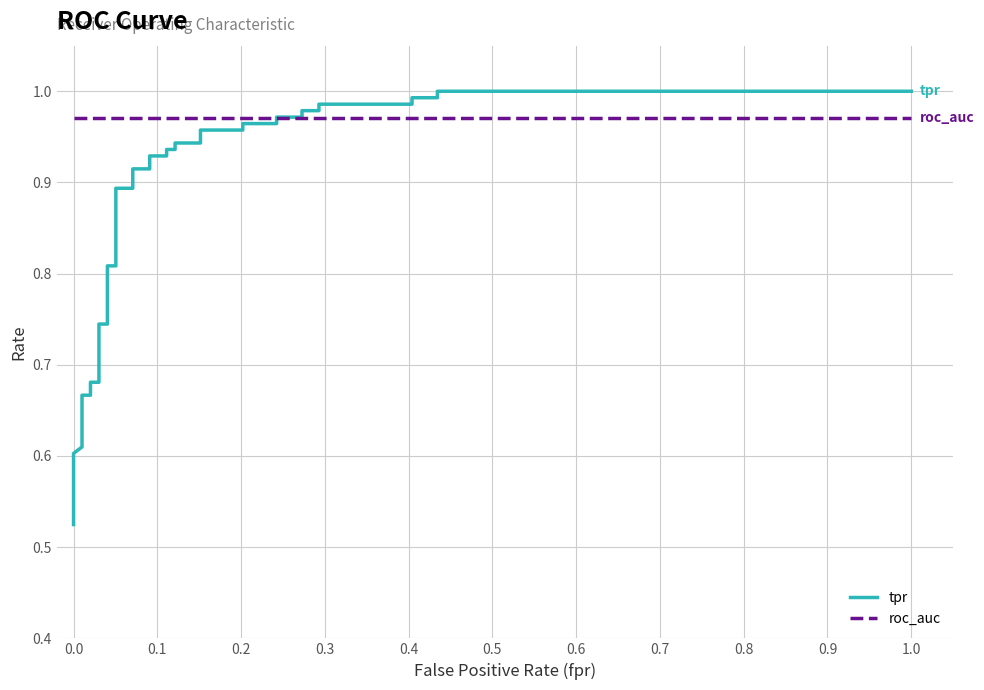

Which category has the highest value in the roc_auc series?

−0.1